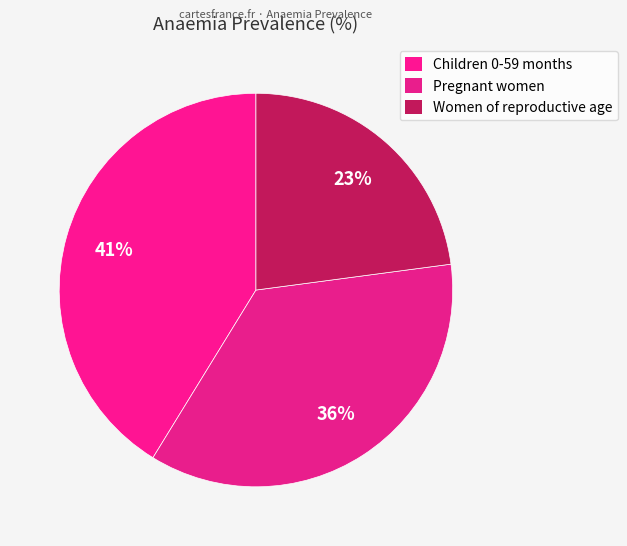

How many segments does this pie chart have?

3